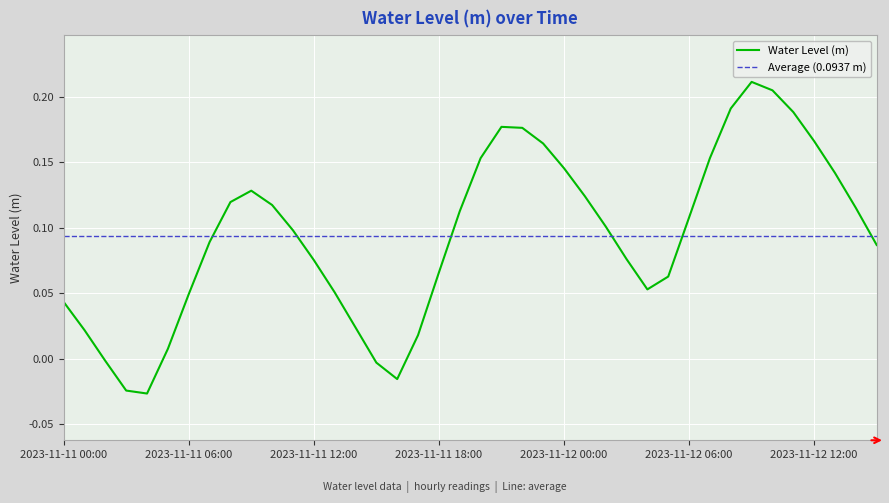

What is the label of the 32nd point from the right?

2023-11-11 08:00